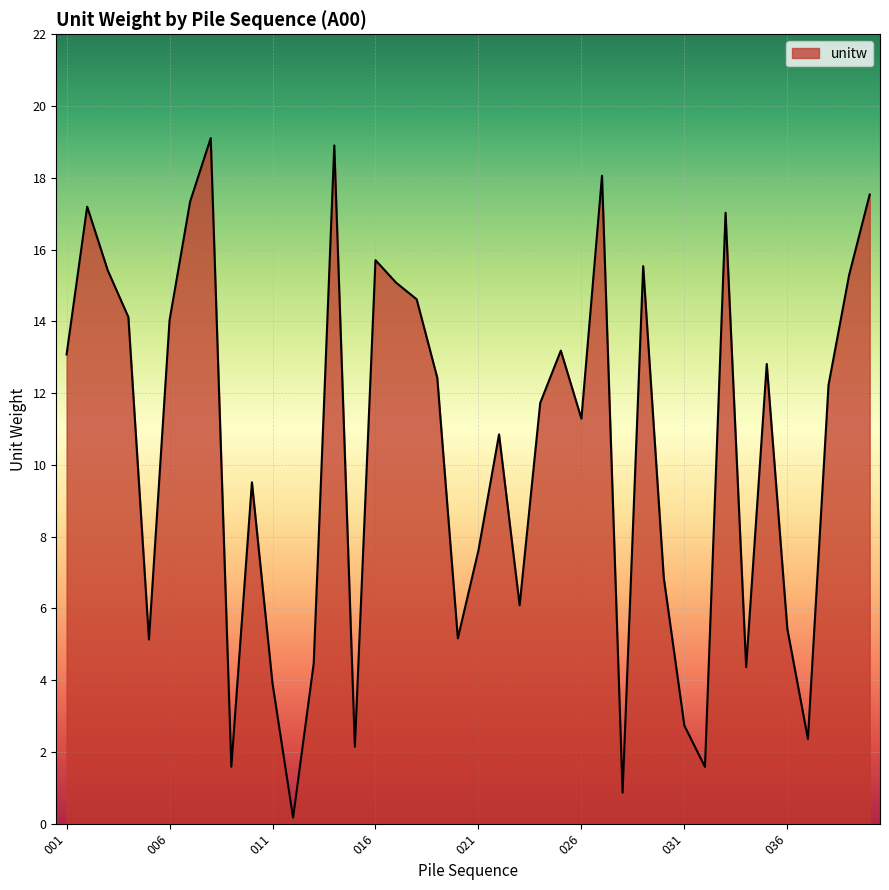

What is the difference between the maximum and minimum values?

18.9